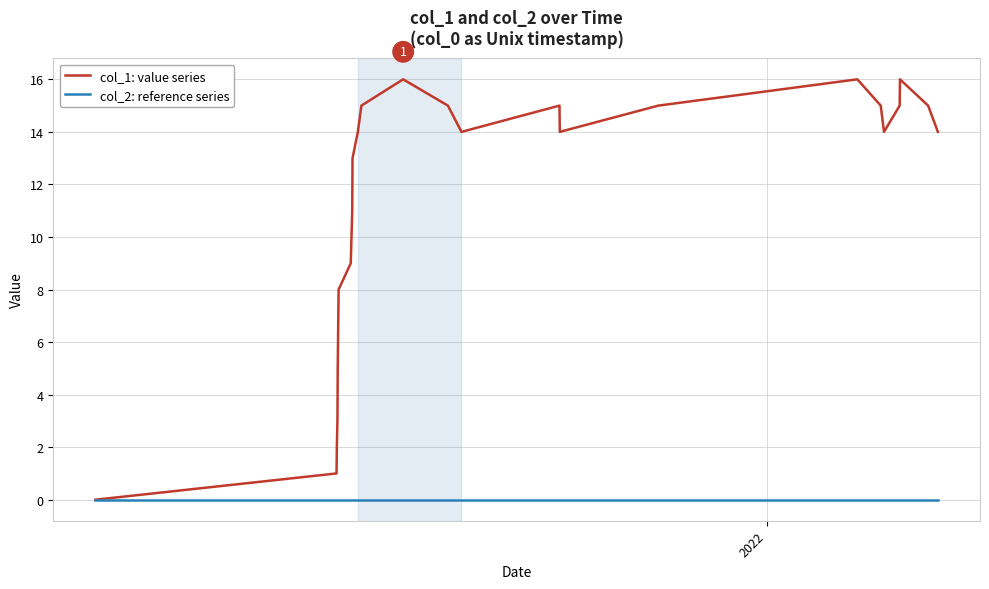

Which series has the largest total across all categories?

col_1: value series